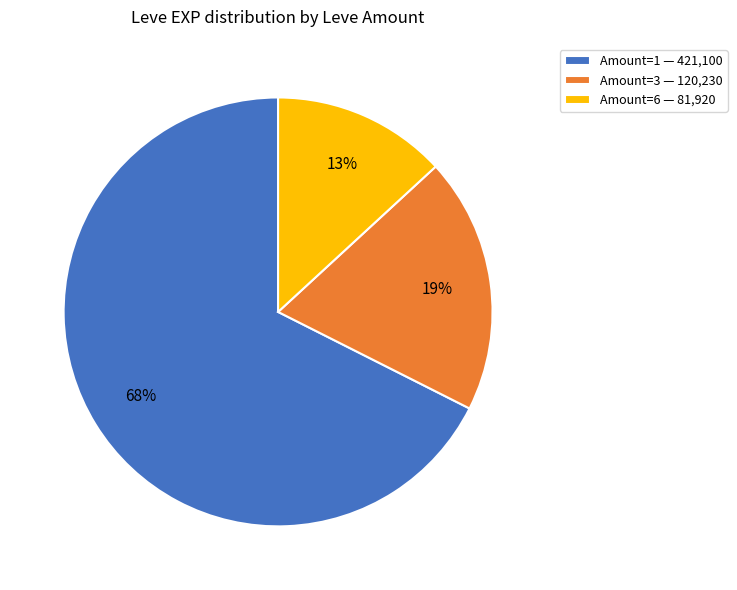

Do Amount=6 — 81,920 and Amount=3 — 120,230 together represent more than half of the pie?

No